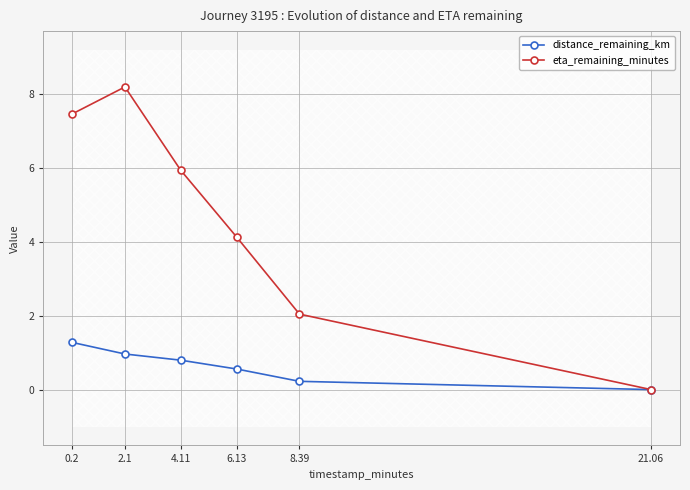

What is the spread (max minus min) of values at 4.11?

5.1